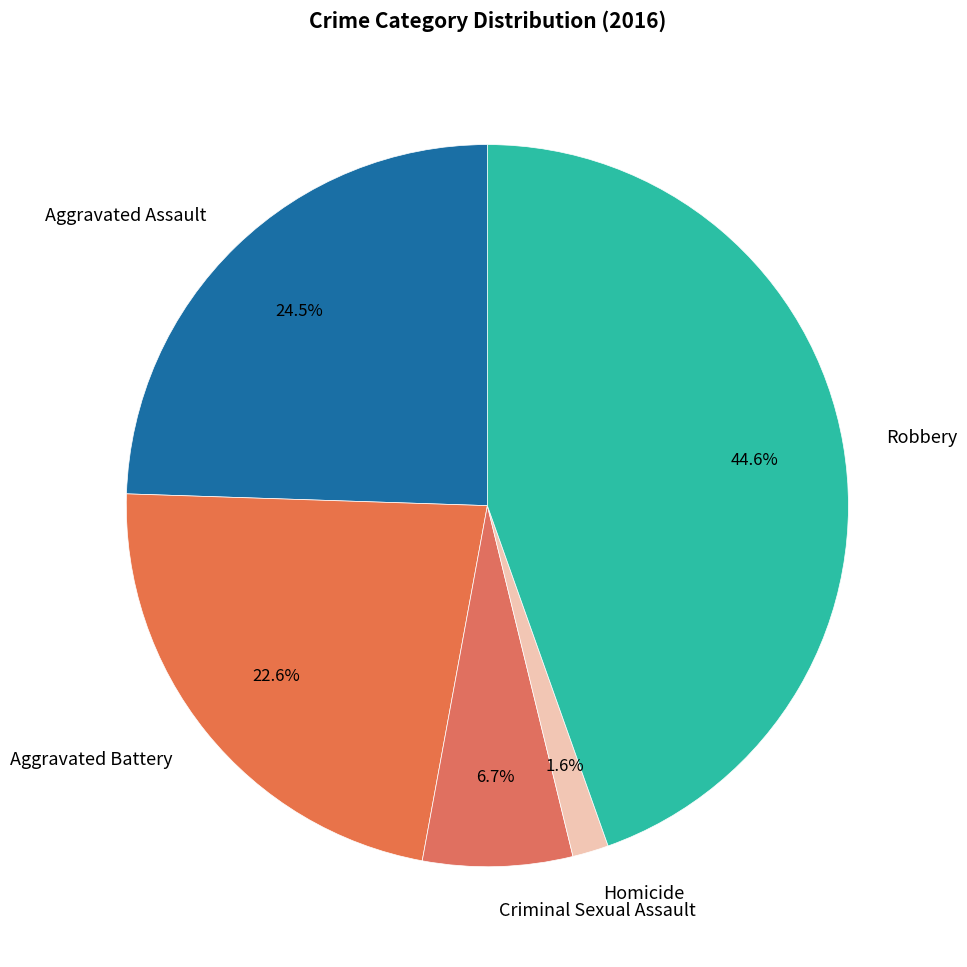

Is there a majority slice in this chart?

No